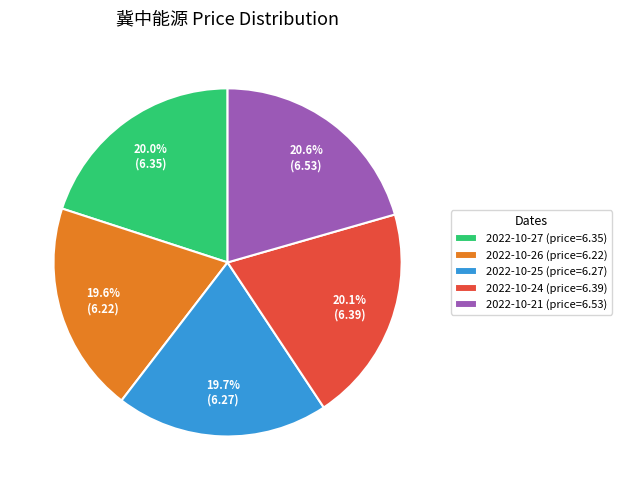

To the nearest percent, what portion does 2022-10-25 represent?

20%